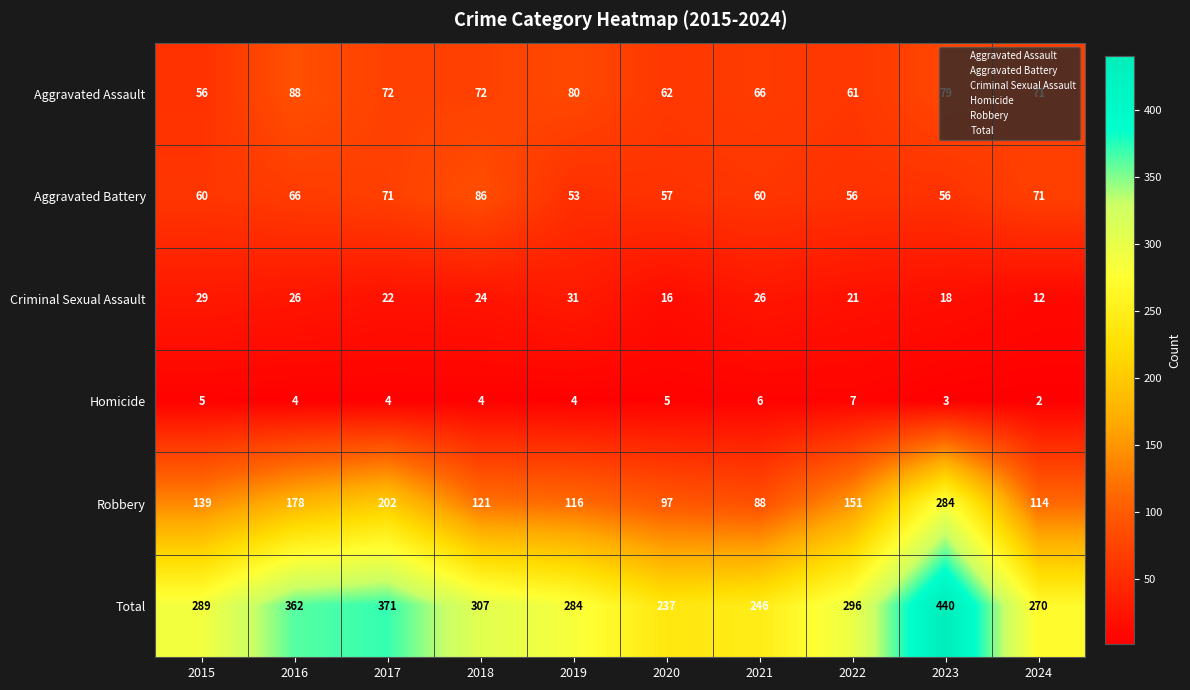

At which category does the chart reach its minimum across all series?

2024